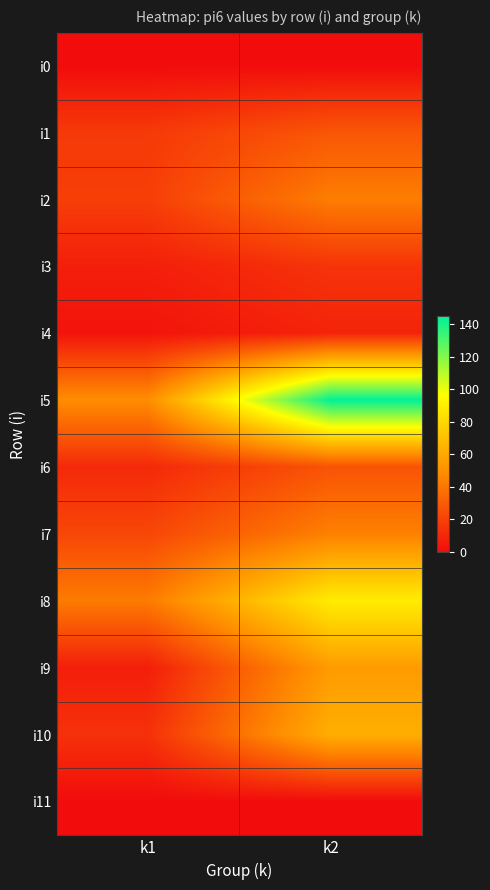

Which series has the largest range (max minus min)?

i5